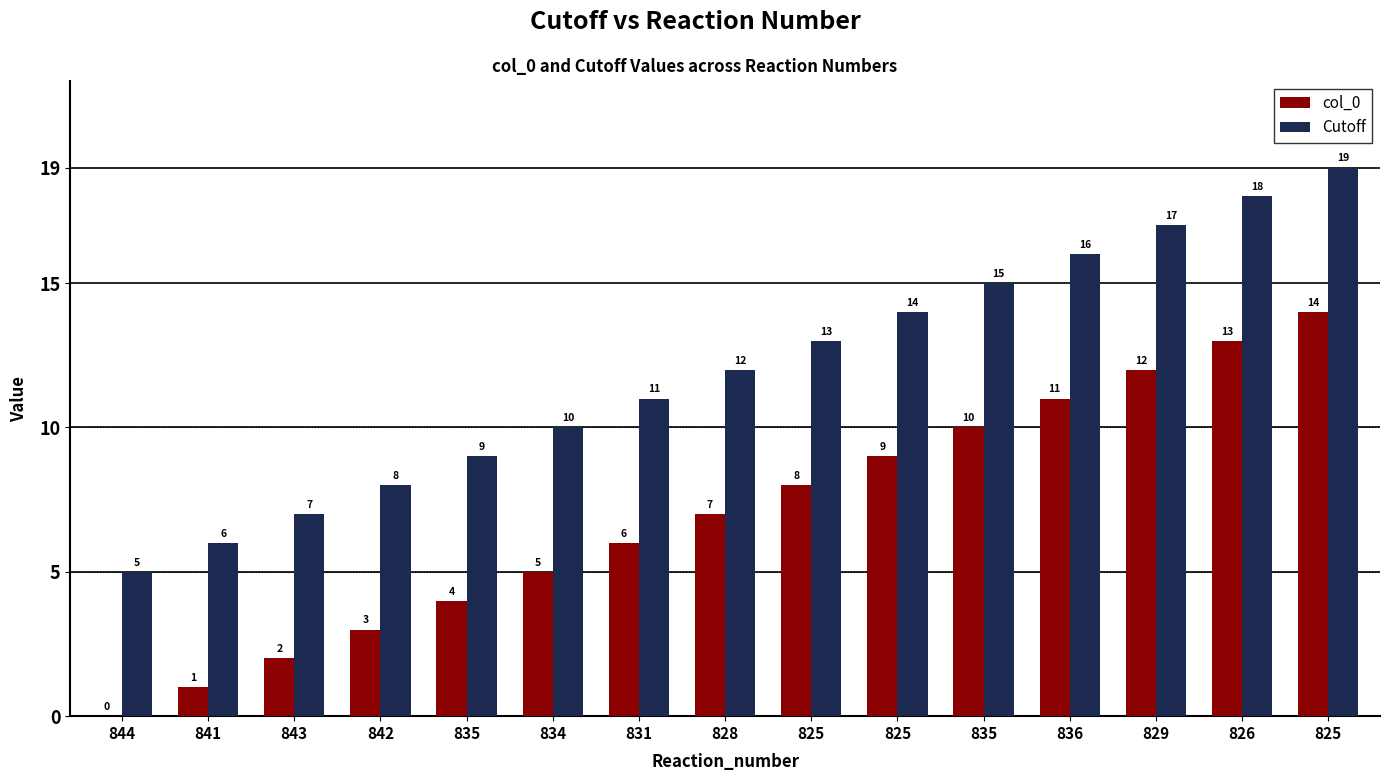

Is it true that Cutoff equals 7 at 828?

False